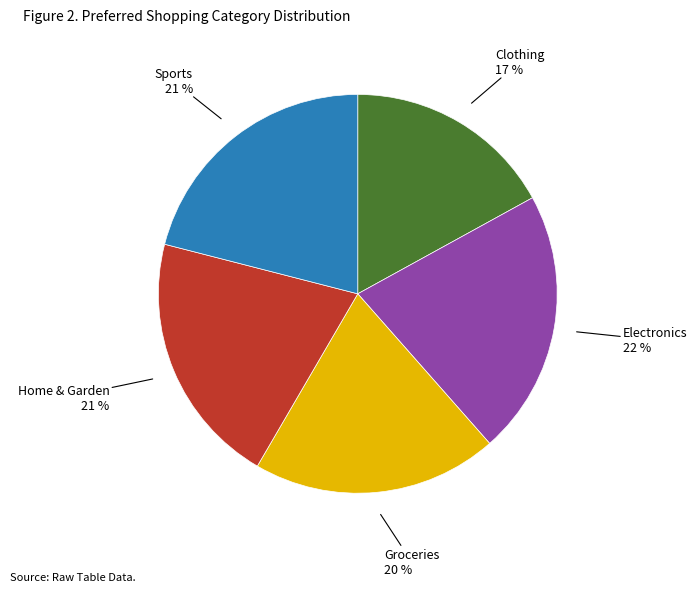

To the nearest percent, what is the difference between the largest and smallest slice percentages?

5%